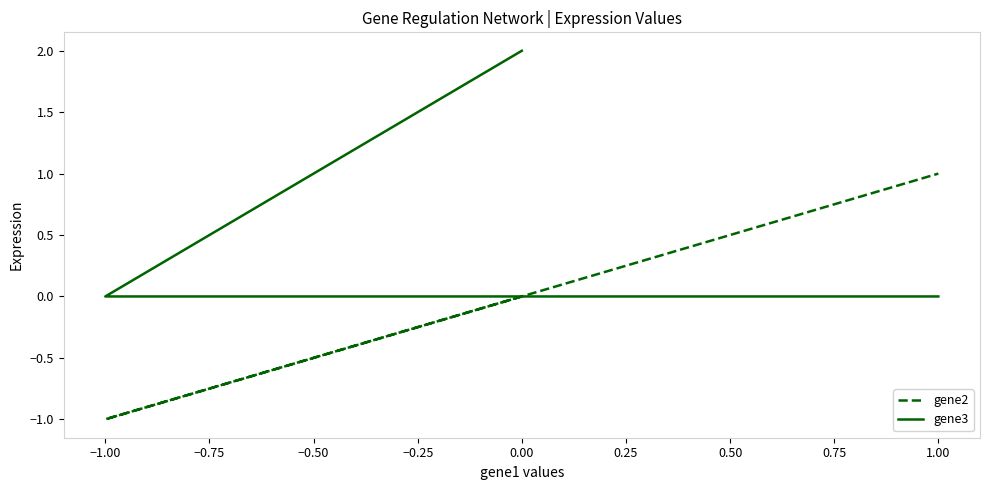

How many data points does each series have?

3